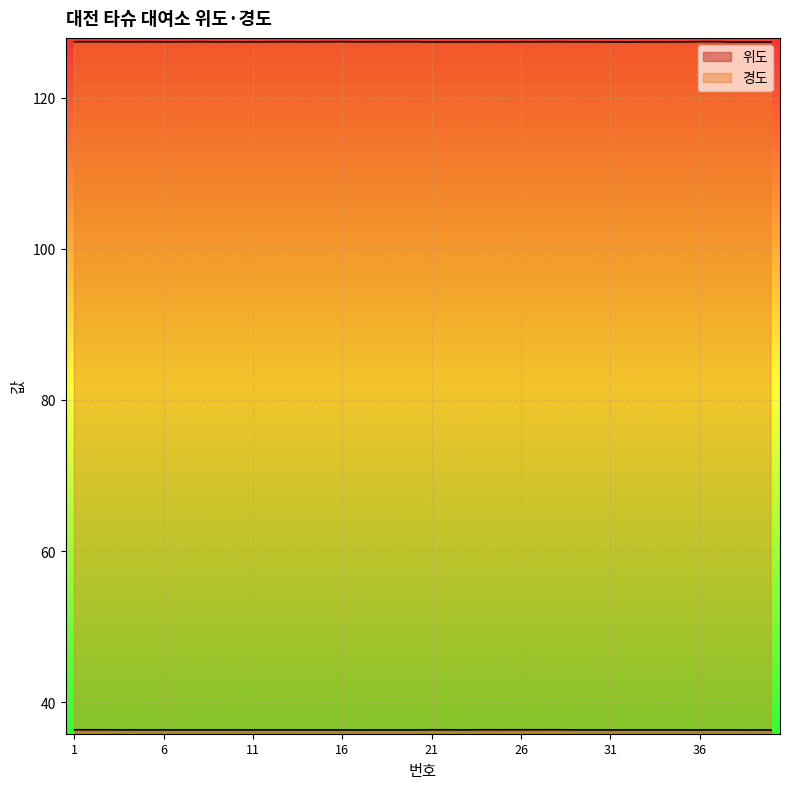

What is the spread (max minus min) of values at 15?

91.0